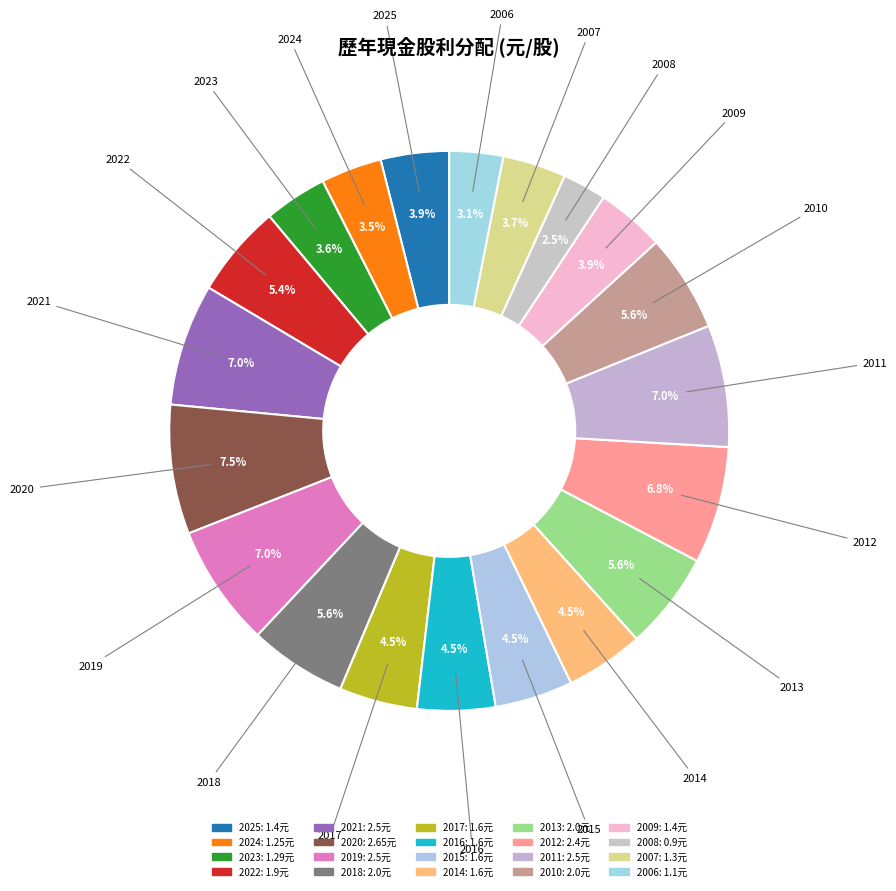

What is the change in value from 2025 to 2021?

+1.1